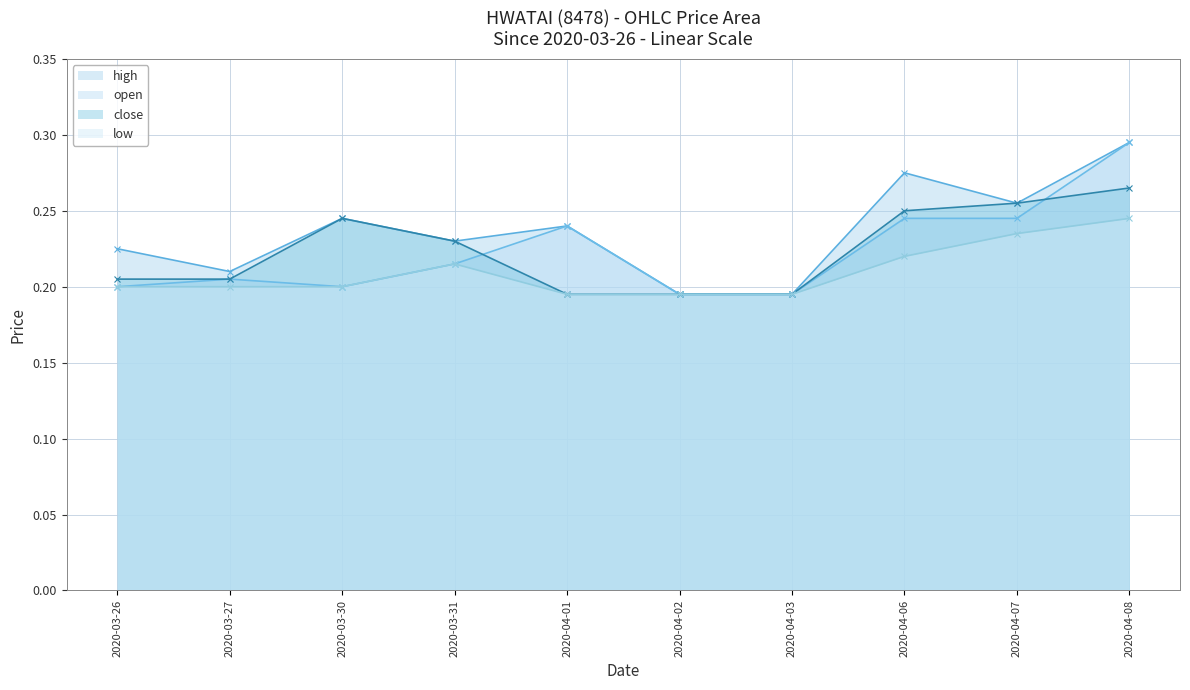

What is the greatest value displayed?

0.3